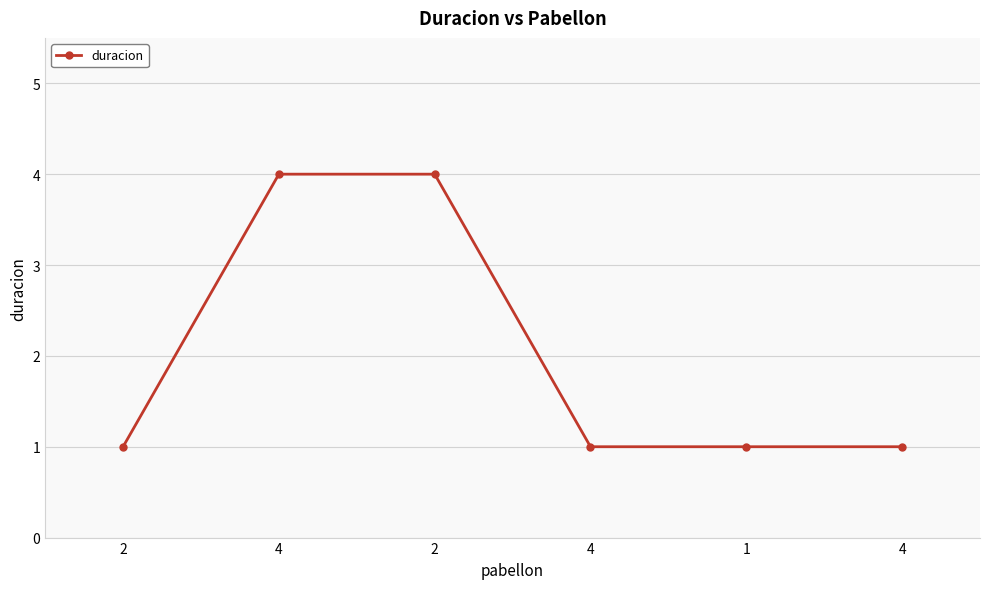

What is the sum of all values?

12